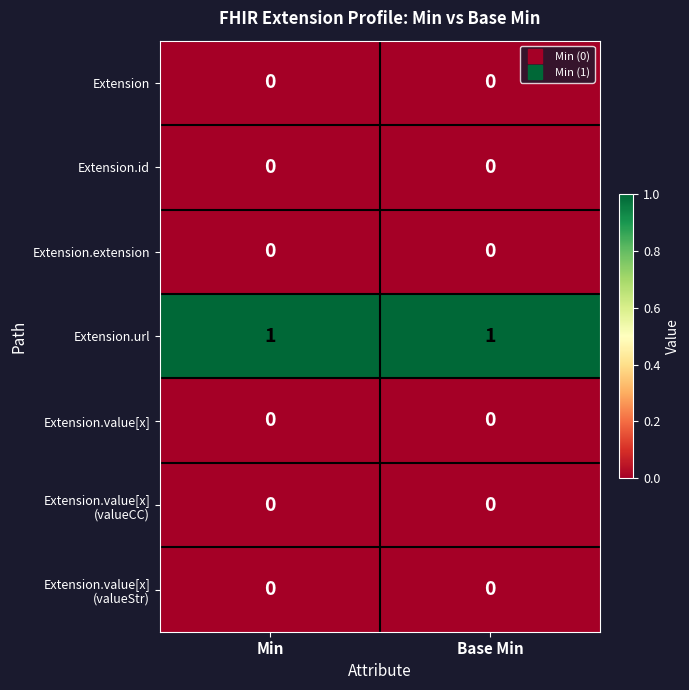

Which series has the largest total across all categories?

Extension.url